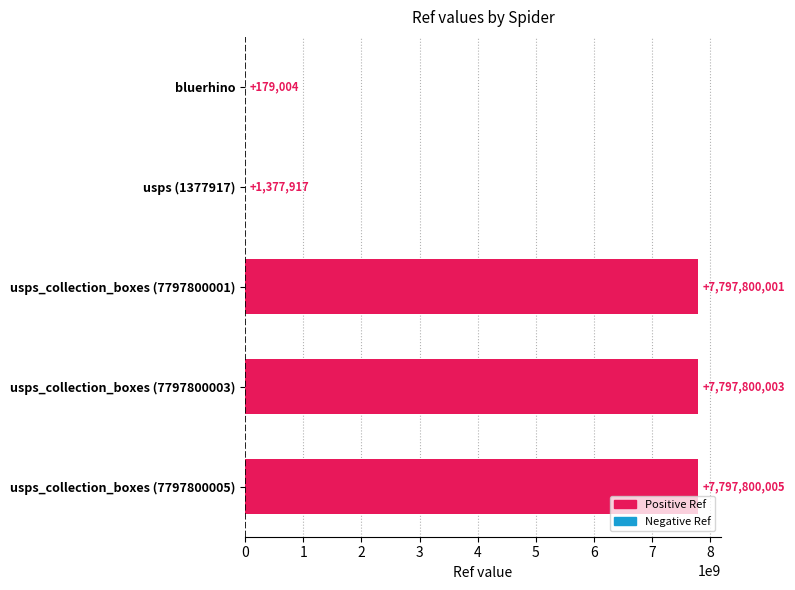

What is the greatest value displayed?

7797800005